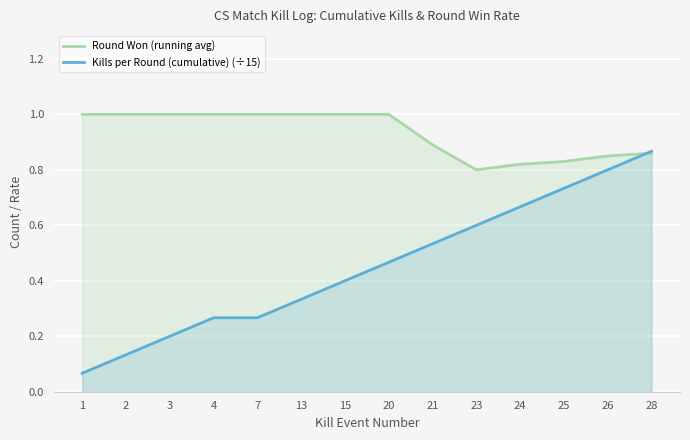

What is the difference between the second highest and second lowest values in the Kills per Round (cumulative) (÷15) series?

0.7